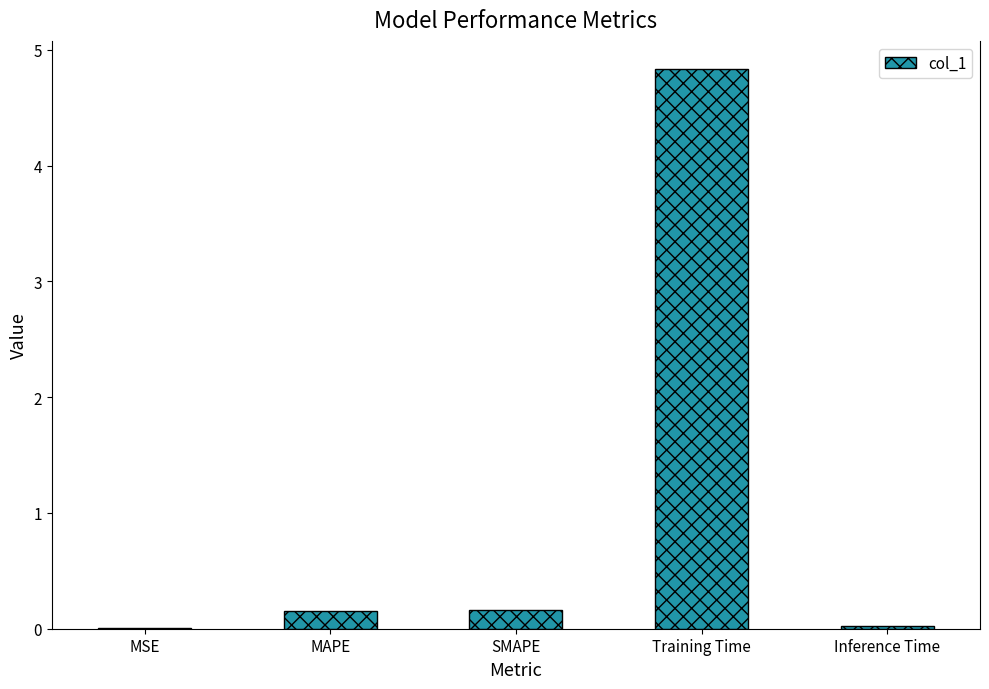

Between MAPE and Inference Time, which is larger?

MAPE